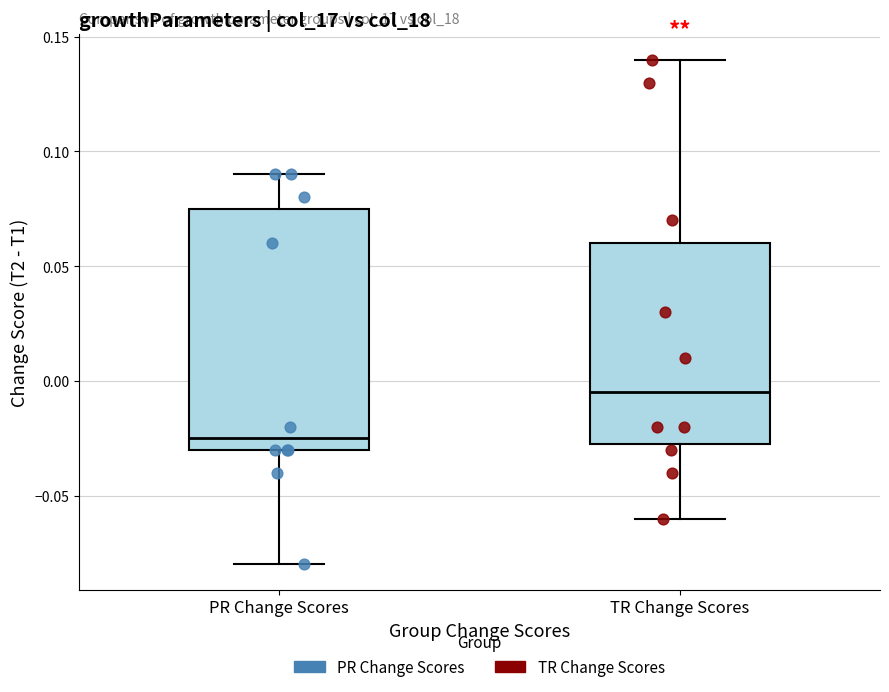

Which box has the lowest median line?

PR Change Scores